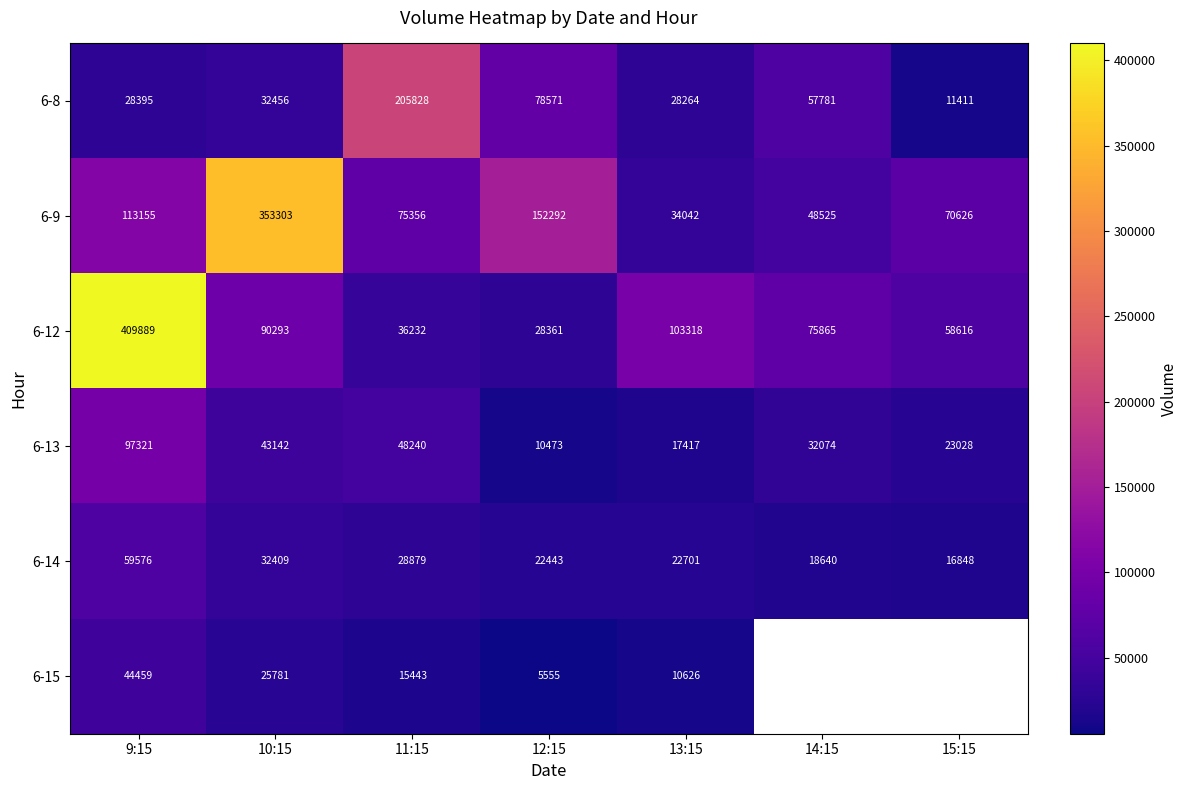

Where does the 6-12 series first go above 75865?

9:15